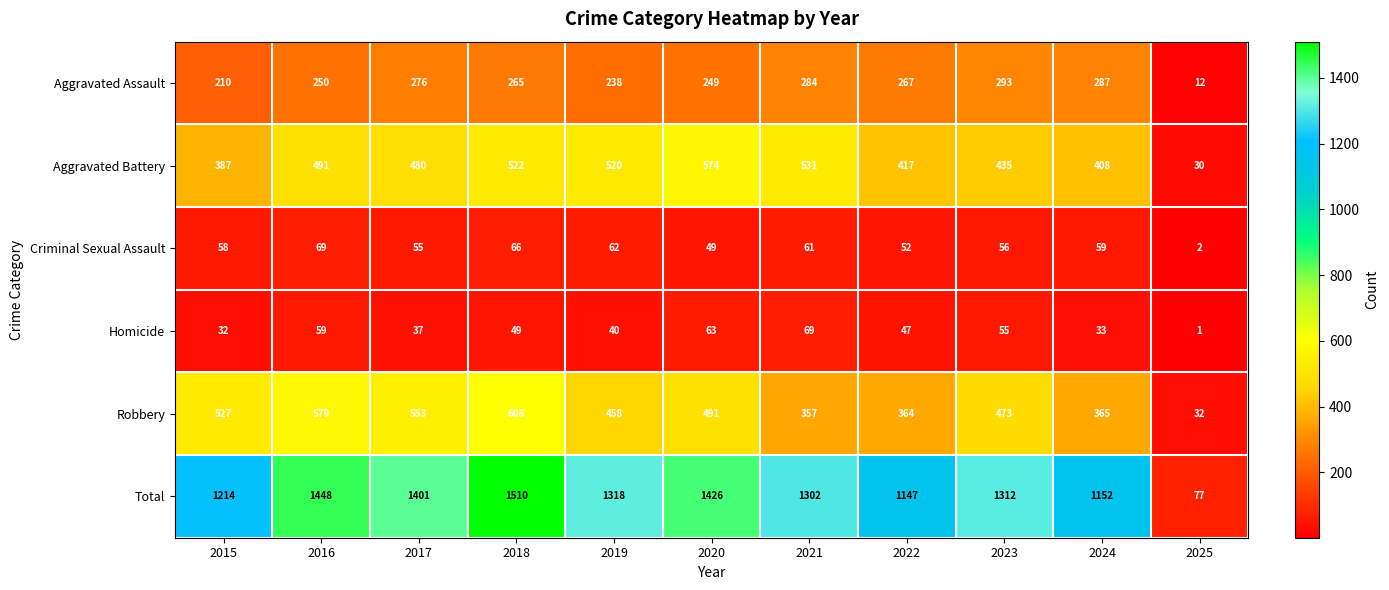

At how many categories does at least one series exceed 1249?

7